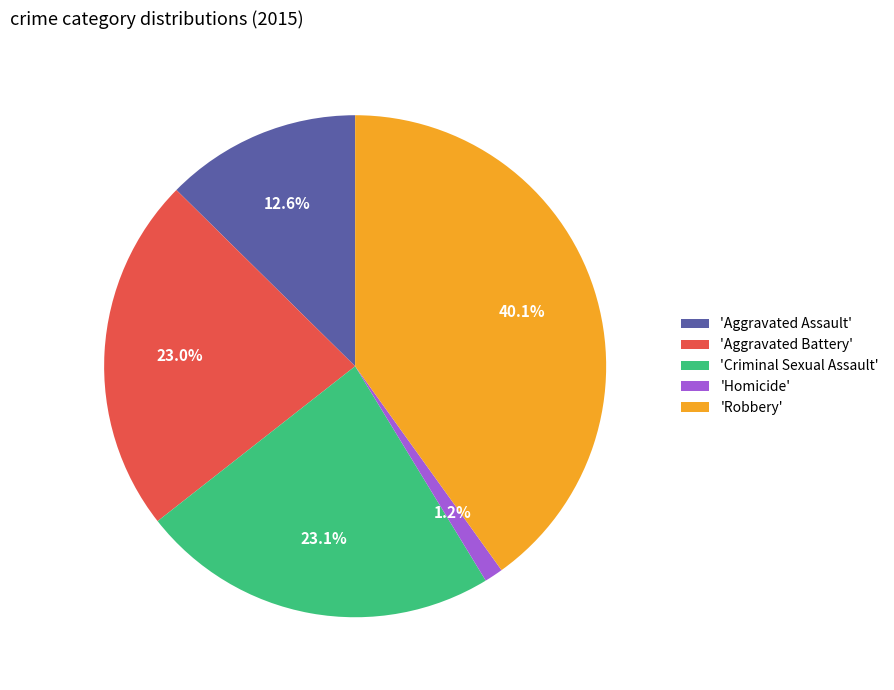

Combined, what portion of the pie is 'Homicide' and 'Robbery'?

41.3%